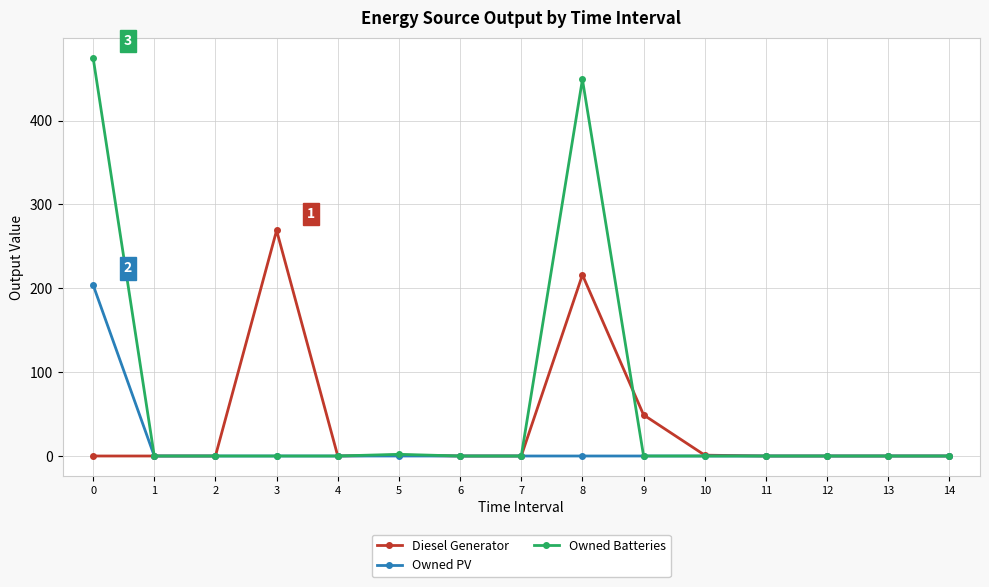

What is the difference between the second highest and second lowest values in the Diesel Generator series?

216